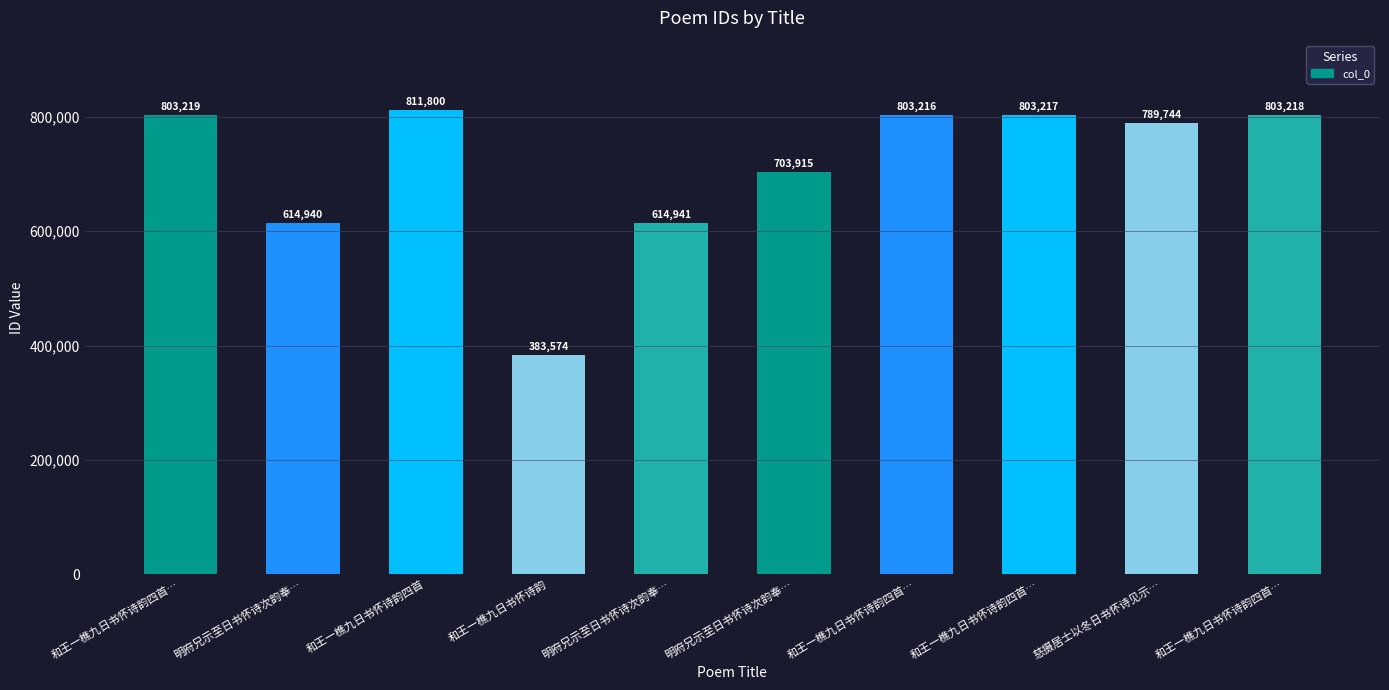

Reading left to right, extract all data points from this chart.

803219	614940	811800	383574	614941	703915	803216	803217	789744	803218